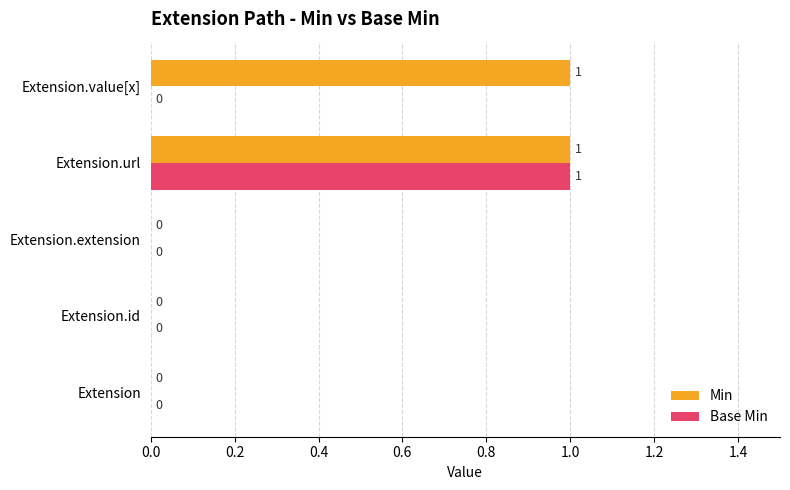

Which series has the largest total across all categories?

Min